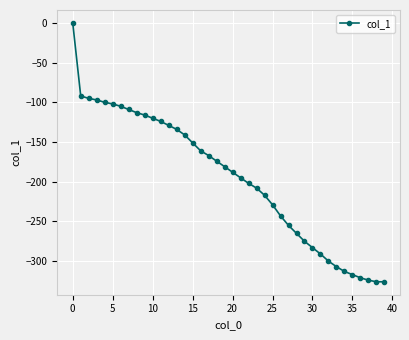

Reading left to right, list all the values displayed in this chart.

0	-92	-95	-97	-100	-102	-105	-109	-113	-116	-120	-124	-129	-134	-141	-151	-161	-167	-174	-181	-188	-195	-202	-208	-217	-229	-243	-255	-265	-275	-283	-291	-300	-307	-313	-317	-321	-324	-326	-326